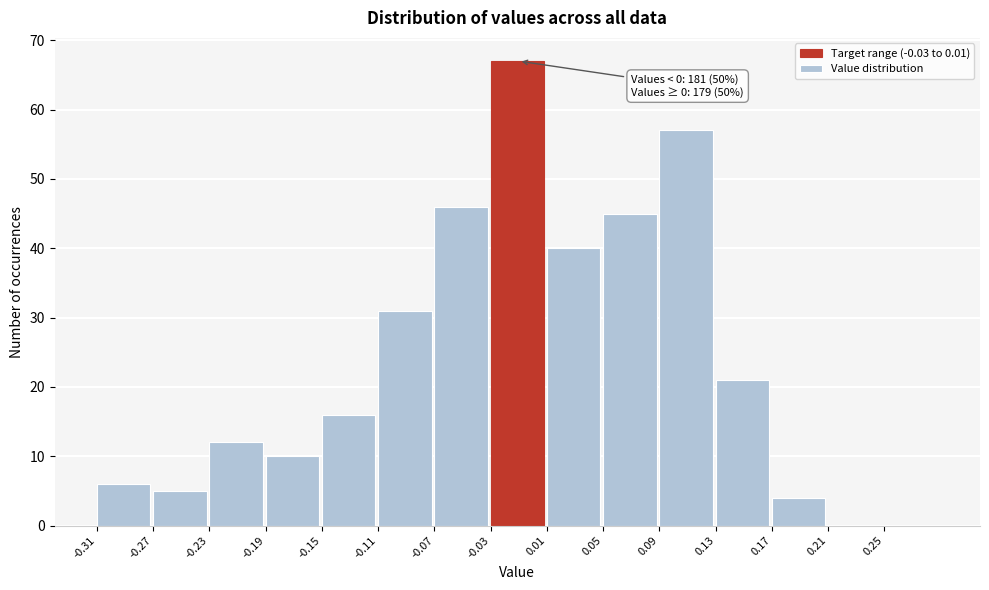

Which range on the x-axis has the tallest bar?

-0.03 to 0.01